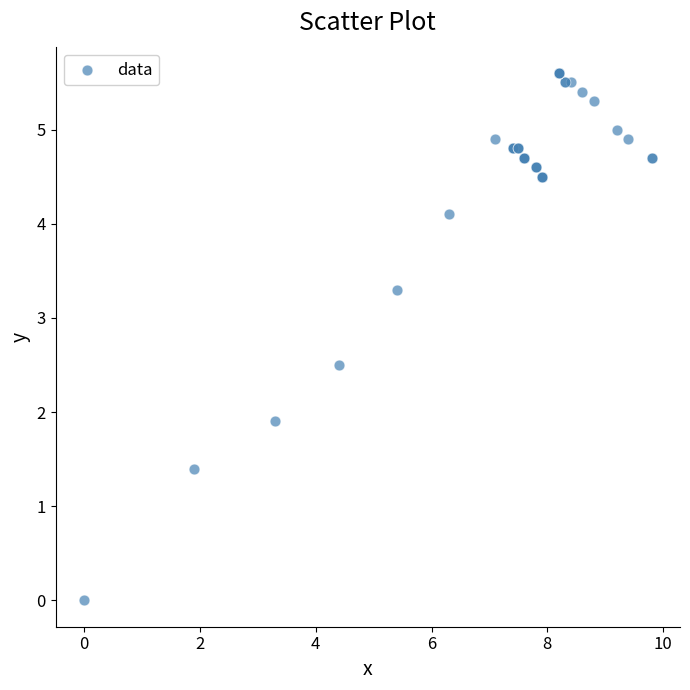

What Y value in the scatter plot is closest to 2?

1.9